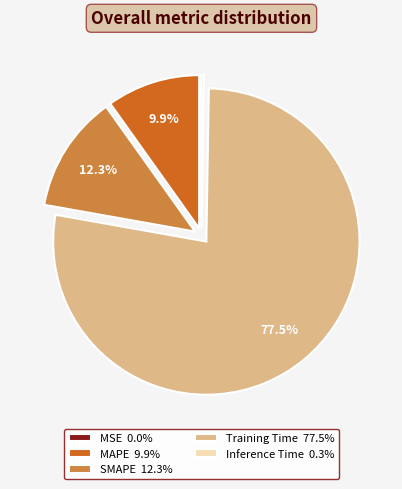

Combined, what portion of the pie is MAPE and SMAPE?

22.2%